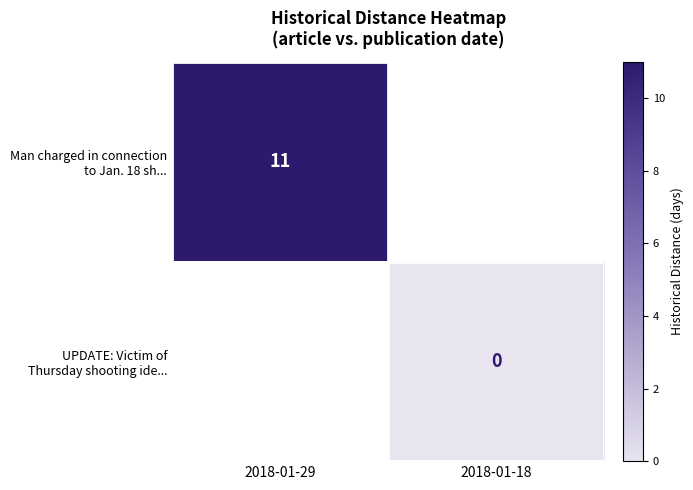

How many data points does each series have?

2